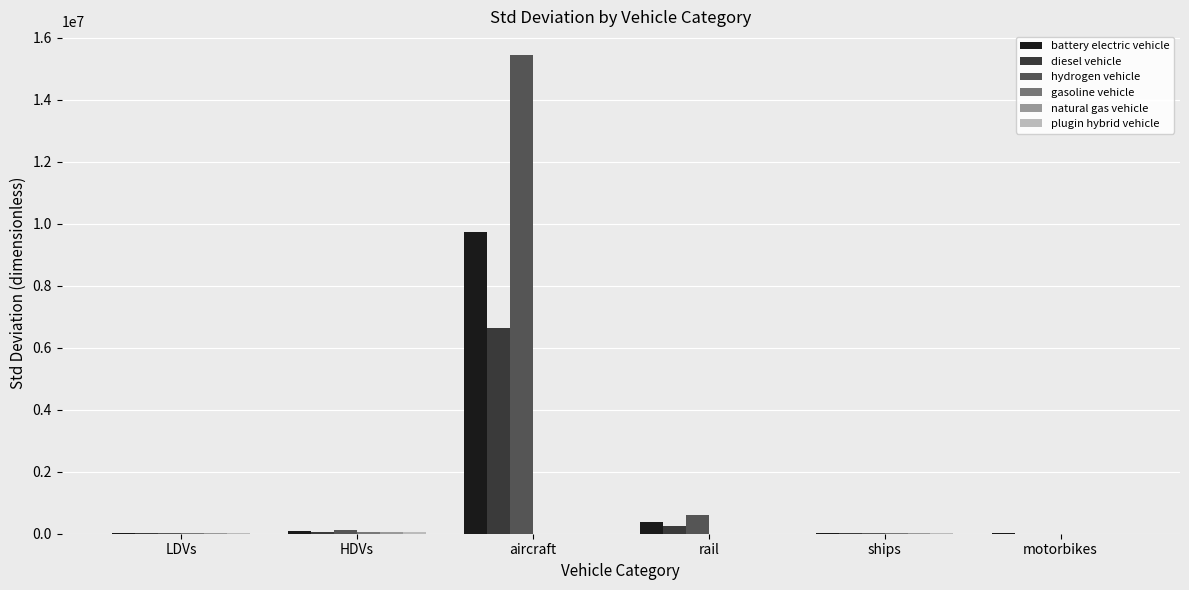

At which label does hydrogen vehicle reach its peak?

aircraft